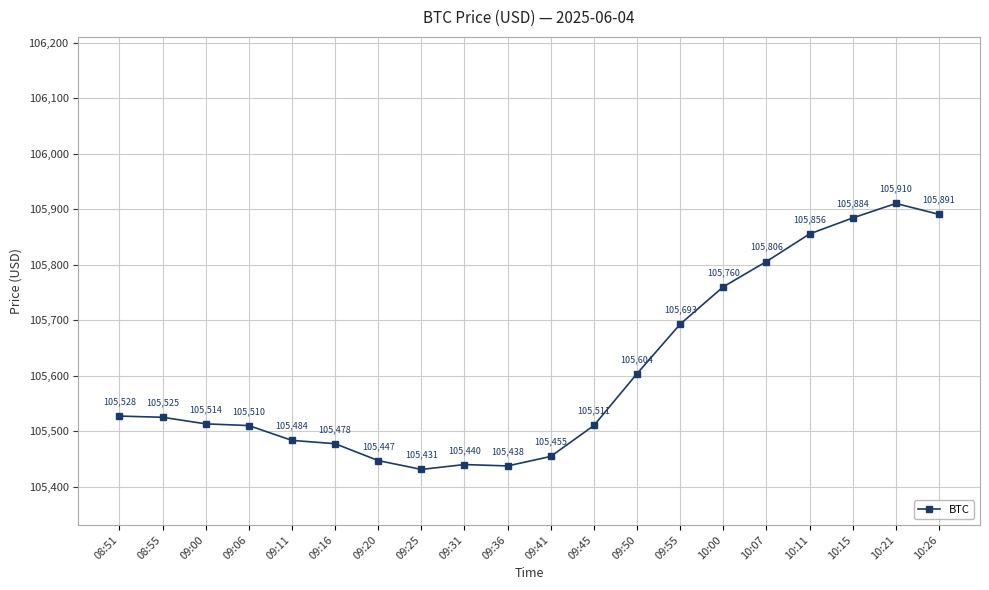

List the labels in order of value, largest first.

10:21, 10:26, 10:15, 10:11, 10:07, 10:00, 09:55, 09:50, 08:51, 08:55, 09:00, 09:45, 09:06, 09:11, 09:16, 09:41, 09:20, 09:31, 09:36, 09:25